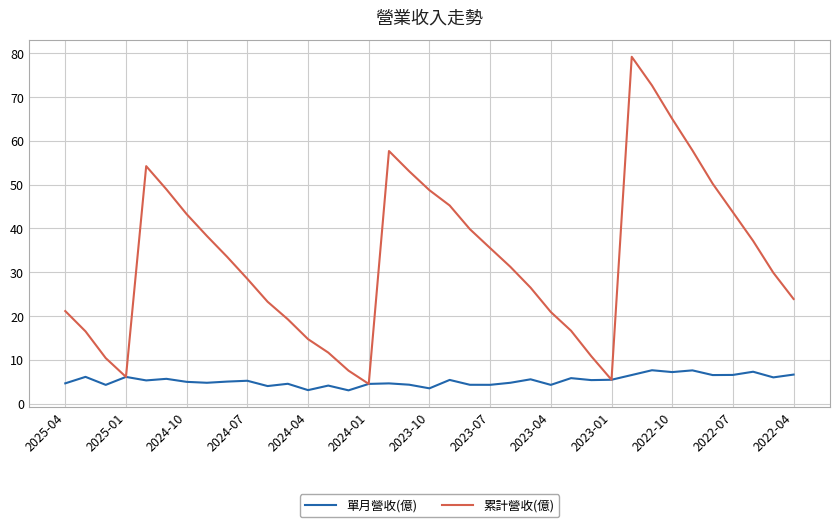

Which series has the widest spread of values?

累計營收(億)